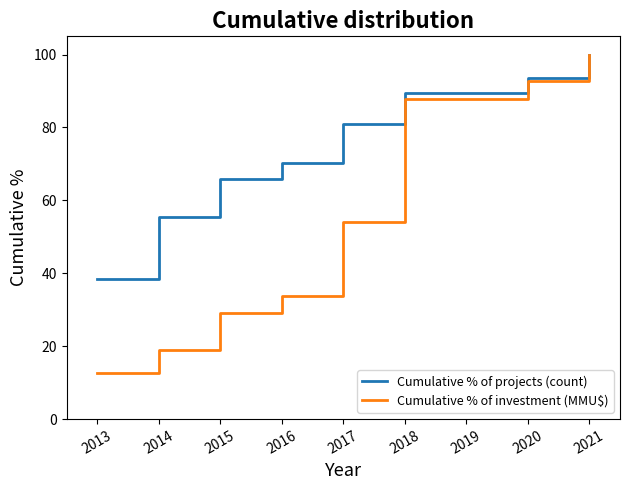

What is the total value across all series at 2020?

186.4